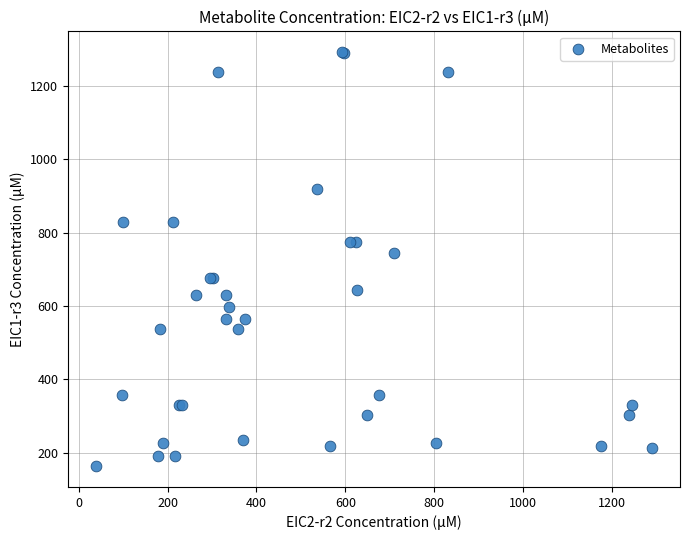

What Y value in the scatter plot is closest to 727?

745.3